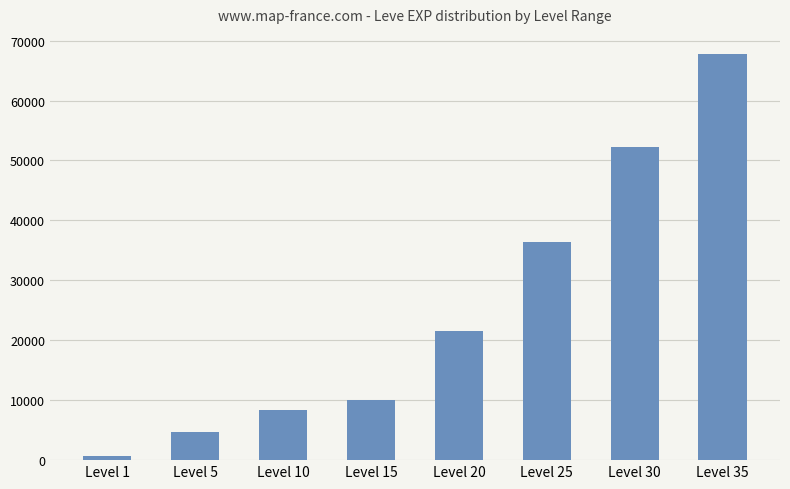

What is the change in value from Level 1 to Level 10?

+7800